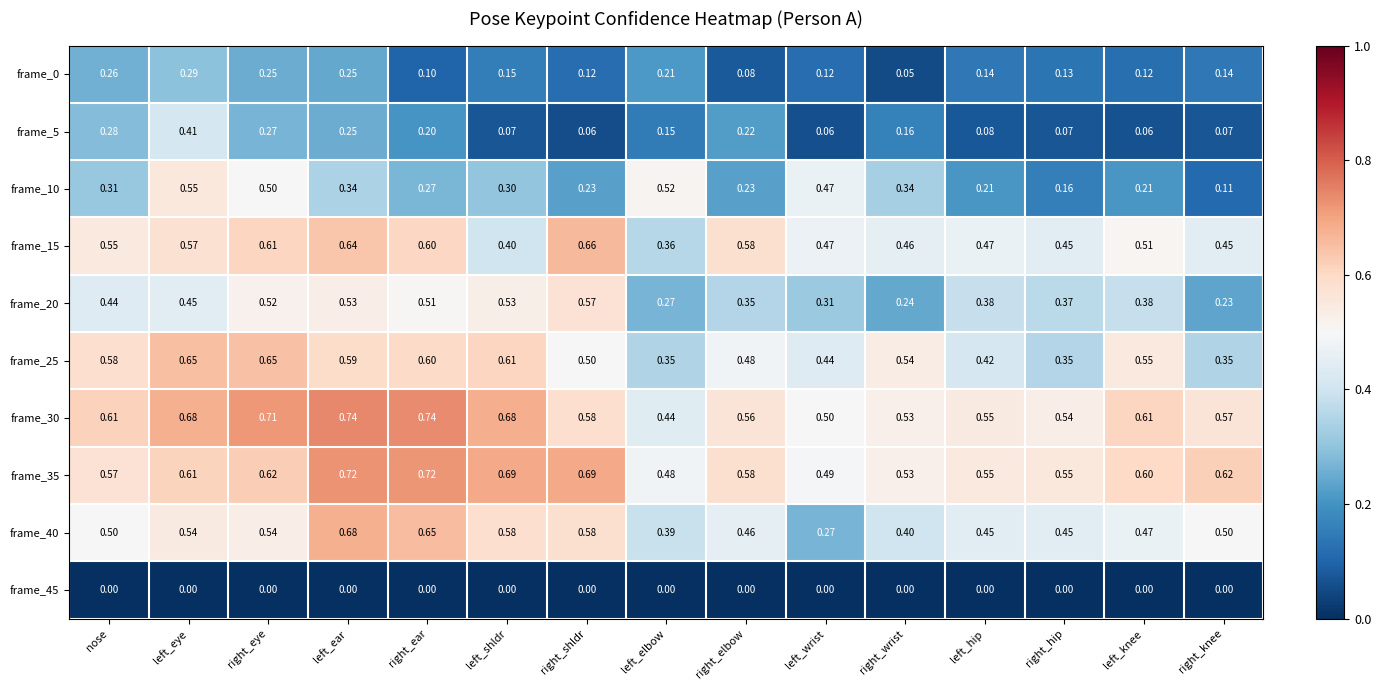

At which label is frame_0 closest to 0?

right_wrist